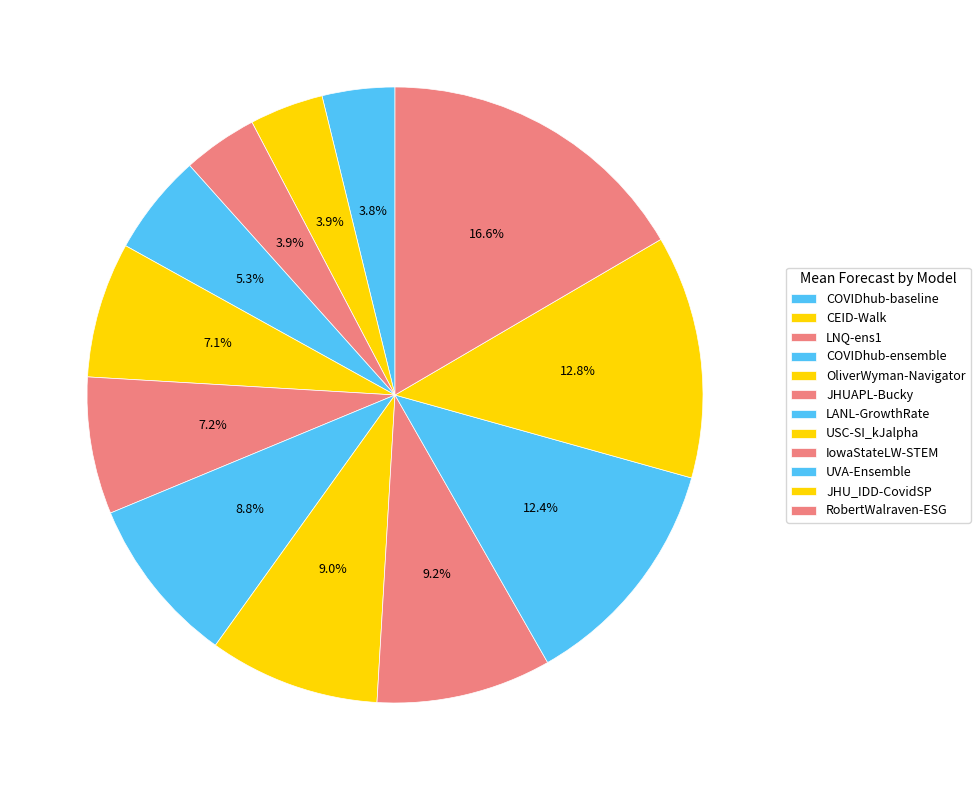

What percentage is the IowaStateLW-STEM slice, to the nearest percent?

9%